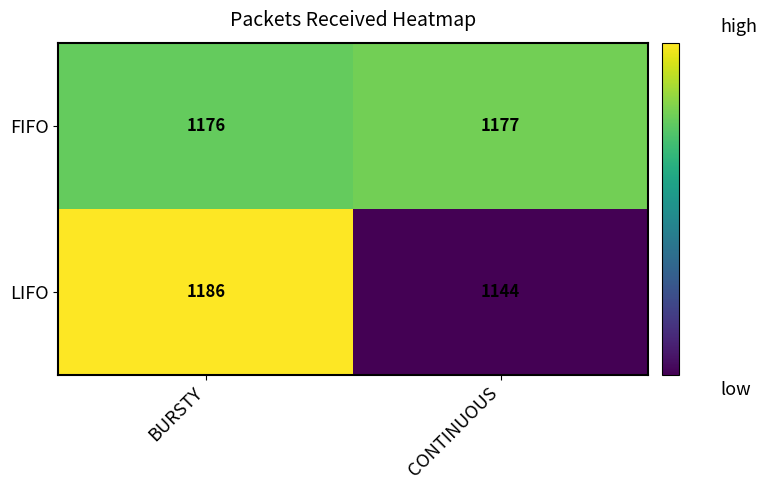

Reading left to right, transcribe all the data shown in this chart.

FIFO: BURSTY=1176	CONTINUOUS=1177
LIFO: BURSTY=1186	CONTINUOUS=1144